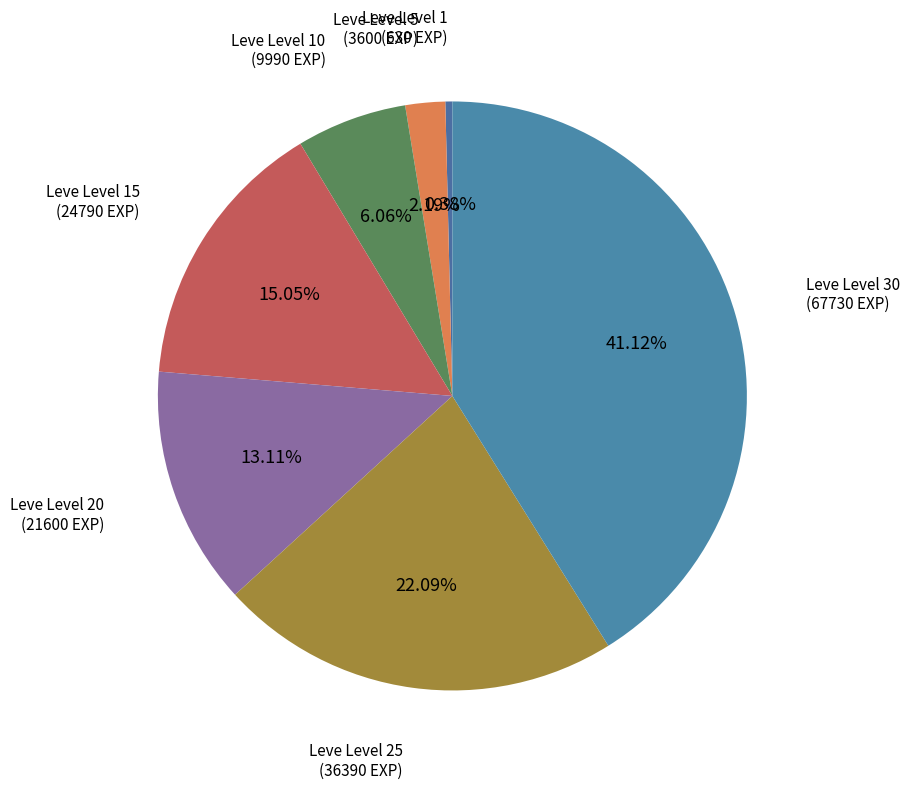

True or false: Leve Level 25 accounts for 22% of the total.

True